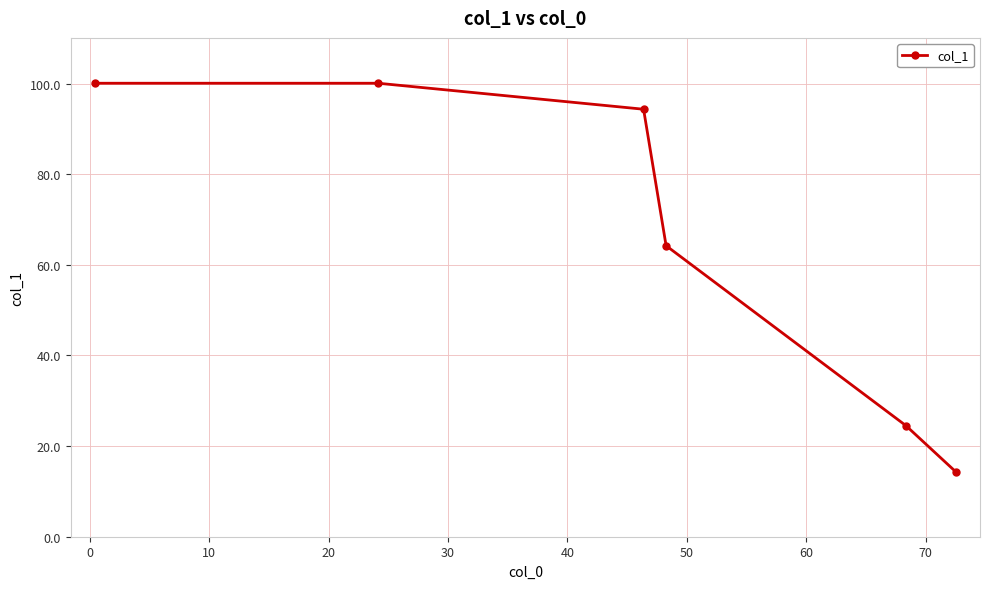

True or false: there are more than 2 points higher than both neighbors.

False